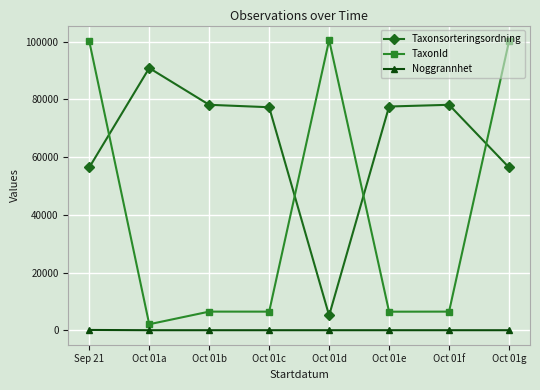

At which label does TaxonId reach its minimum?

Oct 01a